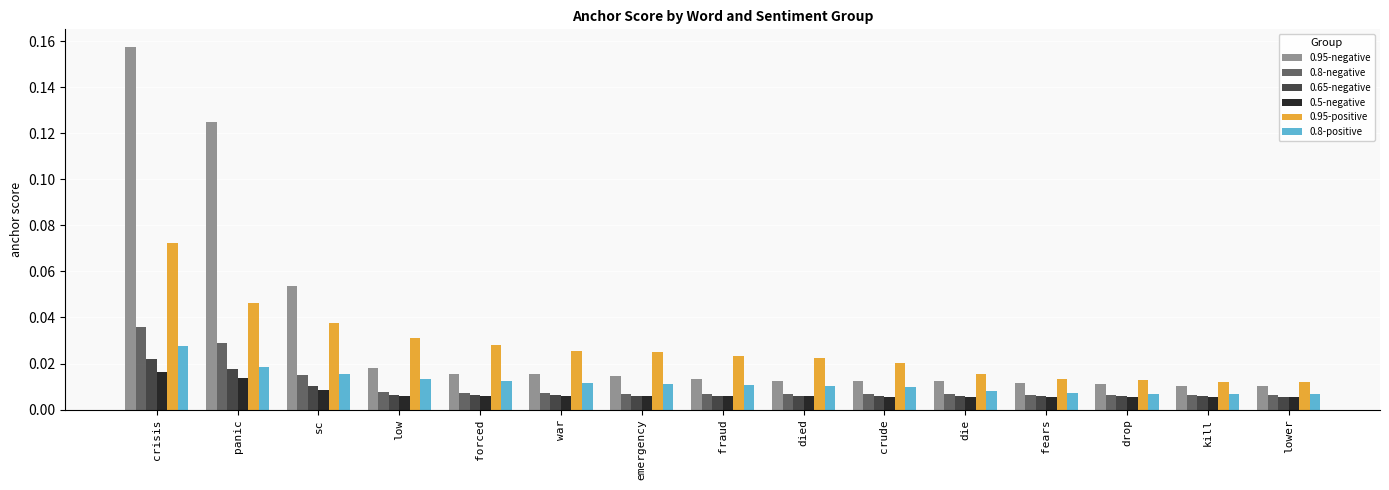

At how many categories does at least one series exceed 0?

15